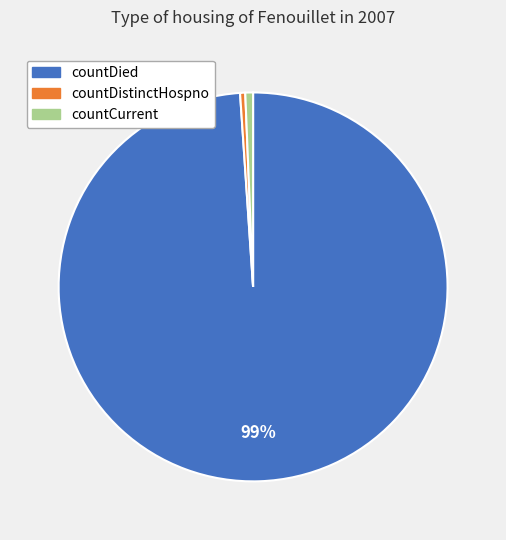

Is there any slice that represents more than half of the pie?

Yes